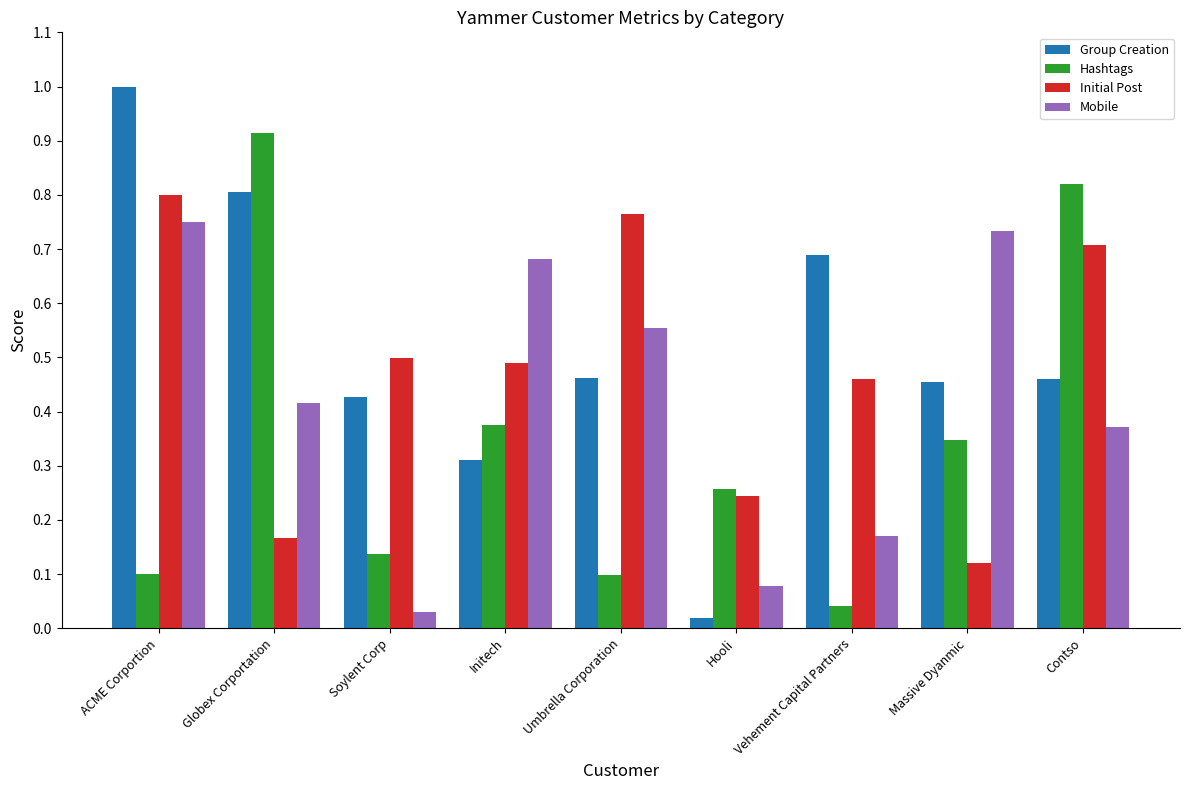

What position from the right is Globex Corportation?

8